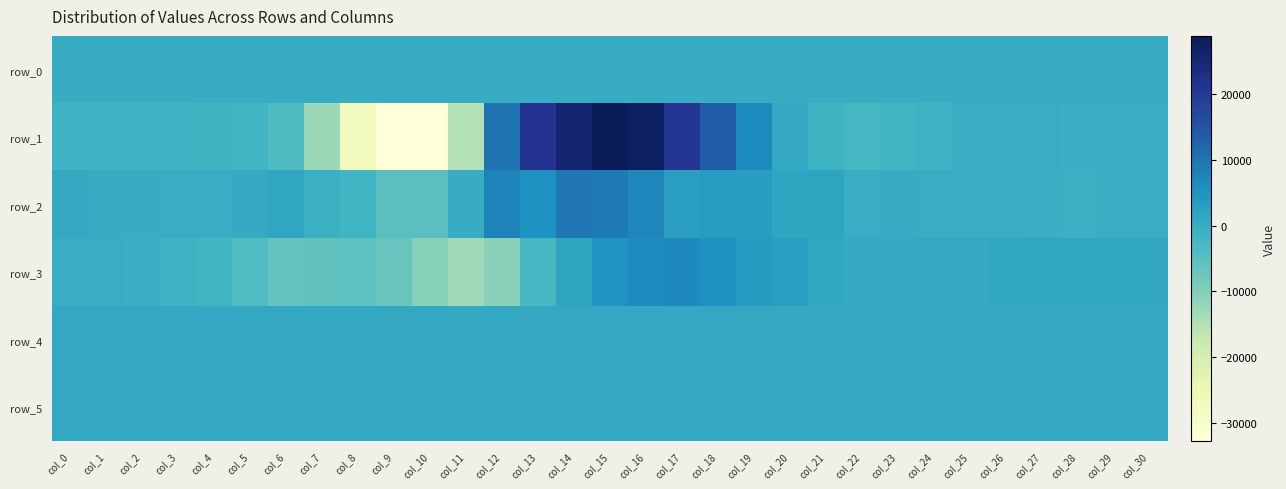

How many negative values does the row_1 series have?

22